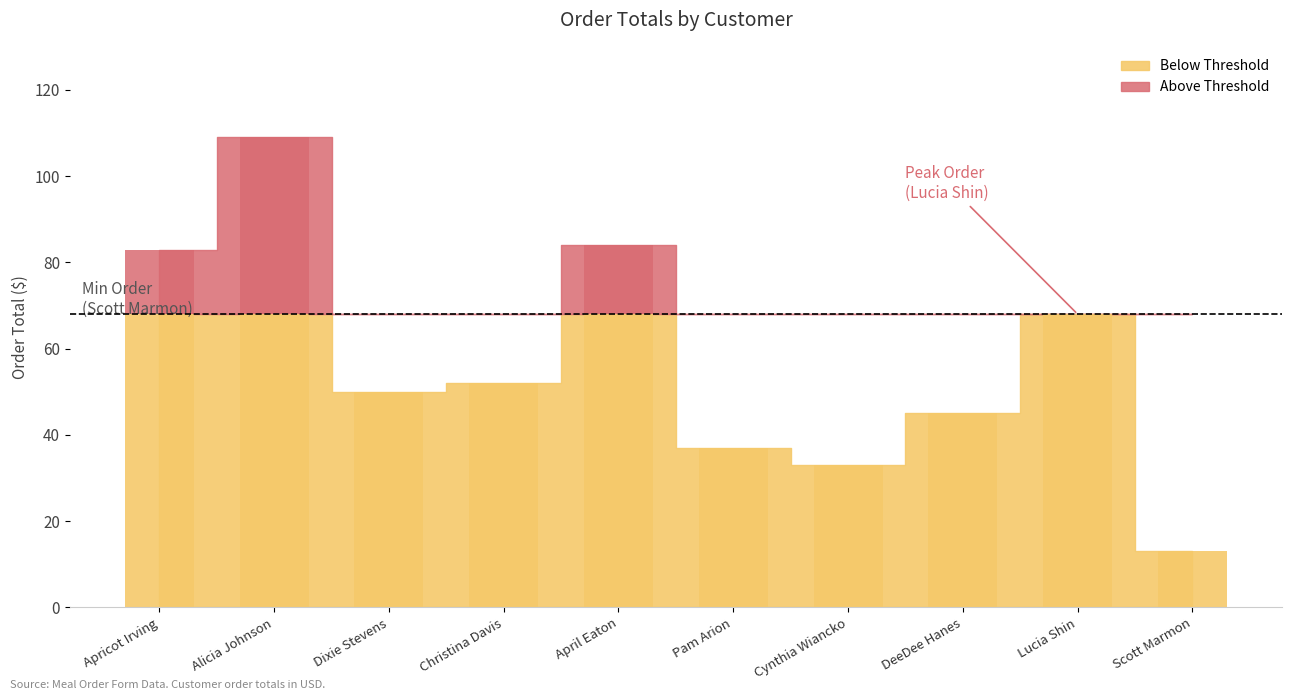

What is the ratio of the value at Lucia Shin to the value at Alicia Johnson?

0.6